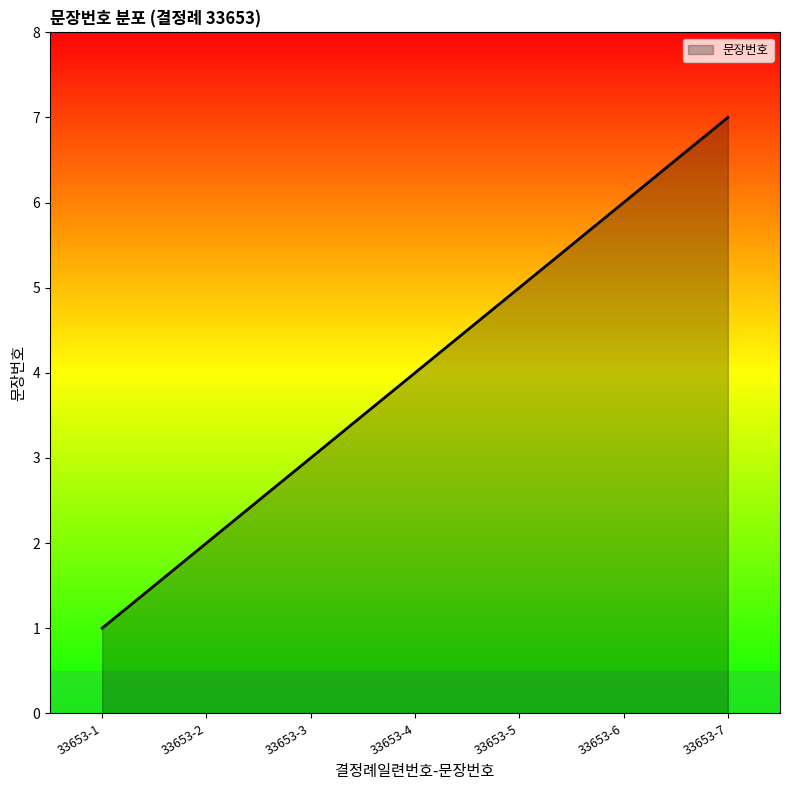

True or false: the data has more than 0 interior local peaks.

False